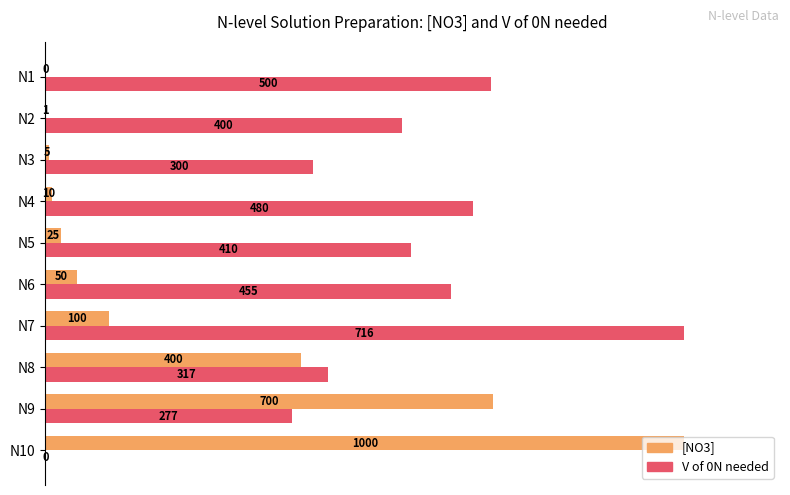

What are all the series names shown in the legend?

[NO3], V of 0N needed